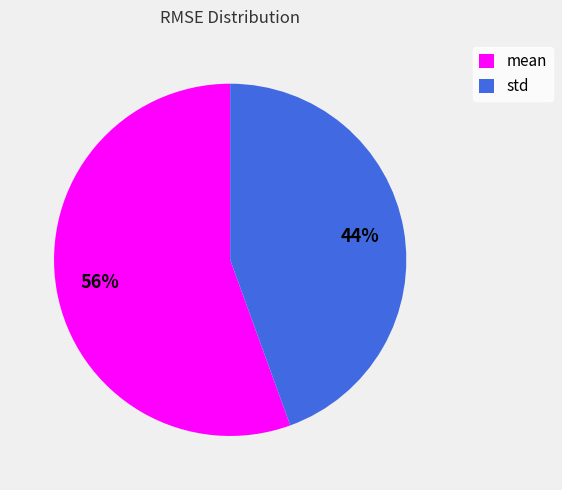

How many slices are in this pie chart?

2